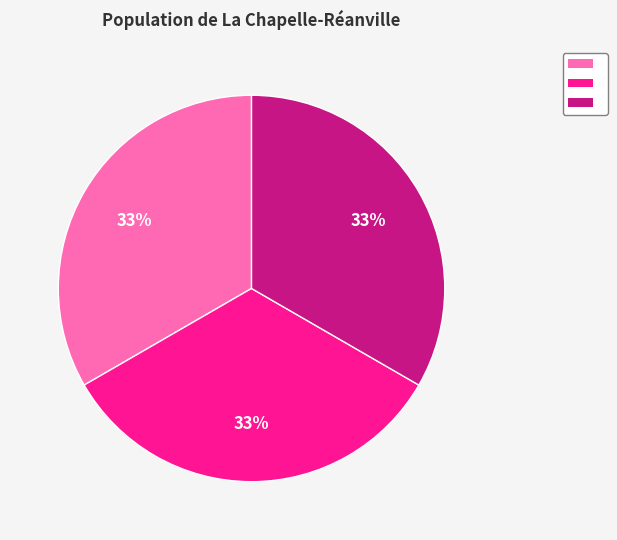

To the nearest percent, what is the average slice percentage?

33%